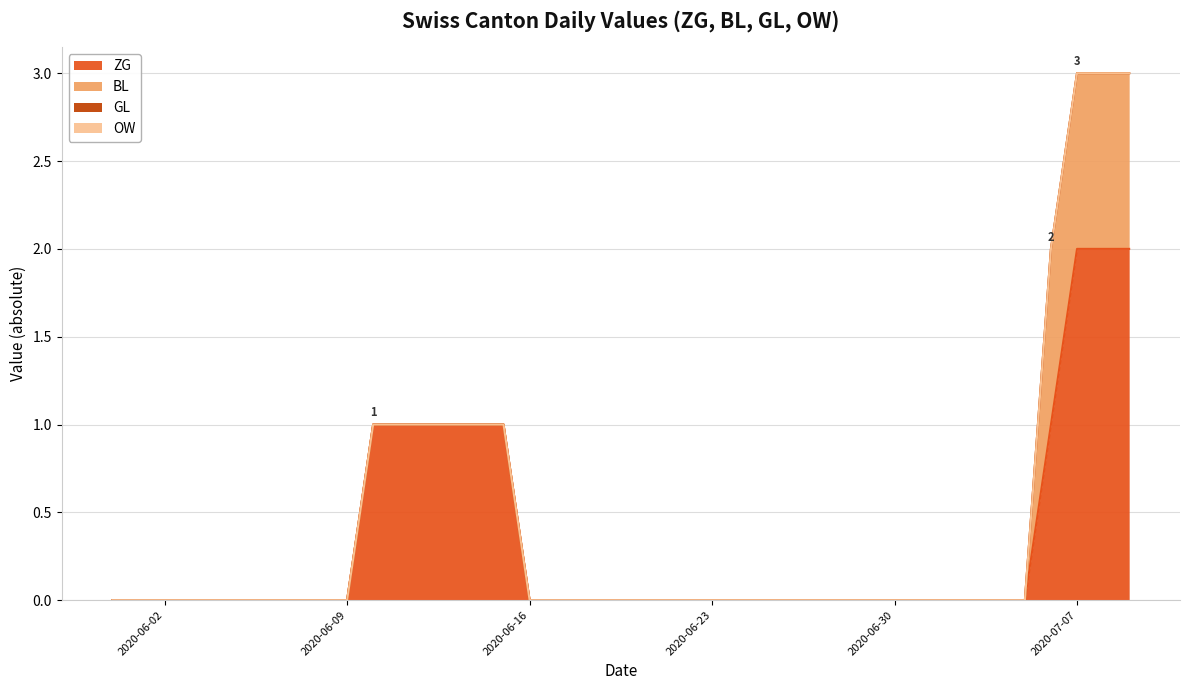

Between 2020-06-08 and 2020-07-03, which series saw the biggest shift?

ZG